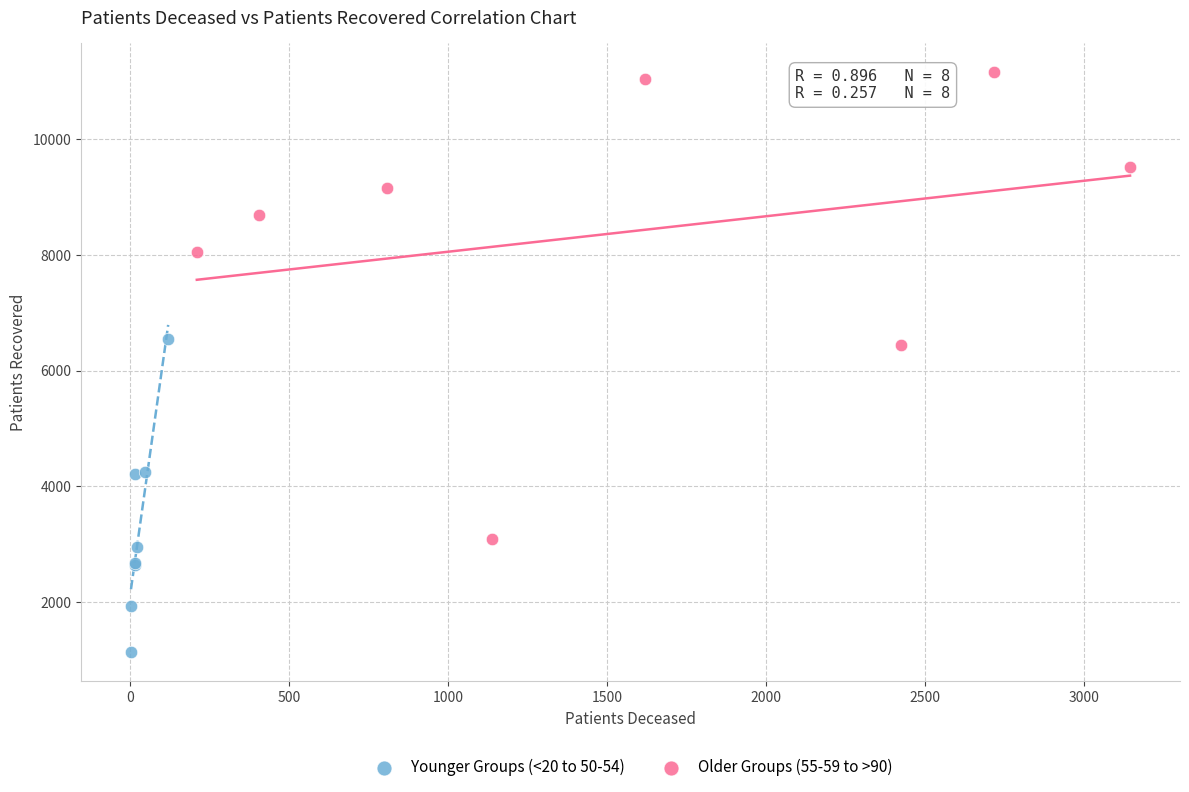

Which series reaches the minimum Y coordinate?

Younger Groups (<20 to 50-54)